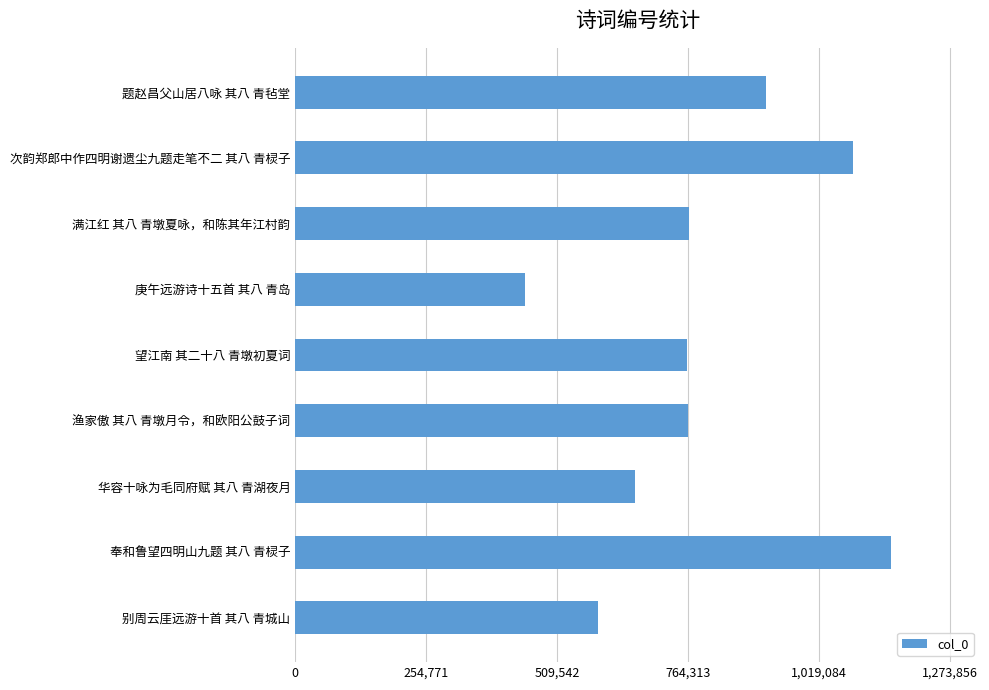

What is the average value?

793967